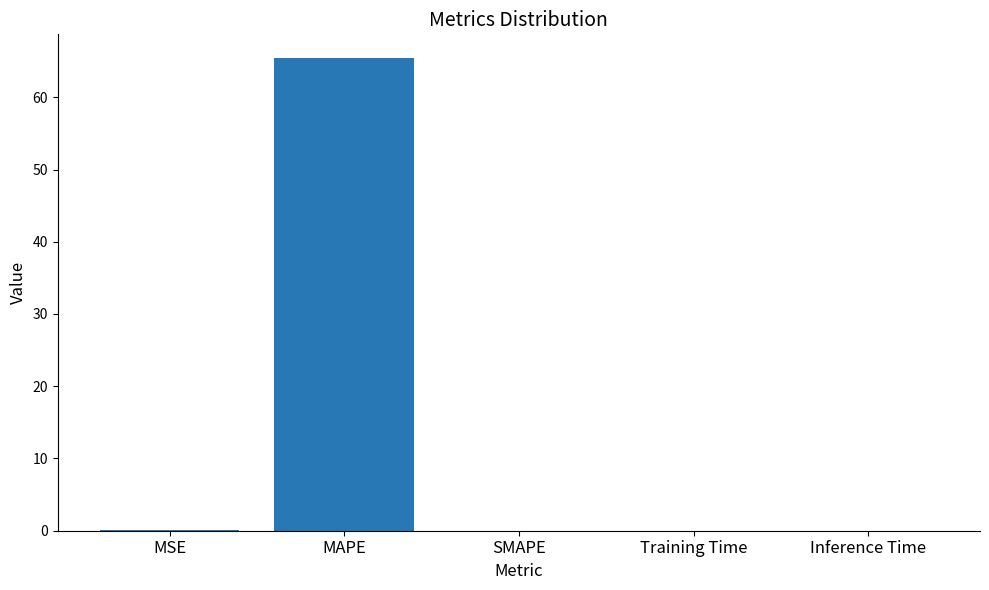

True or false: the data shows 65.4 at MAPE.

True